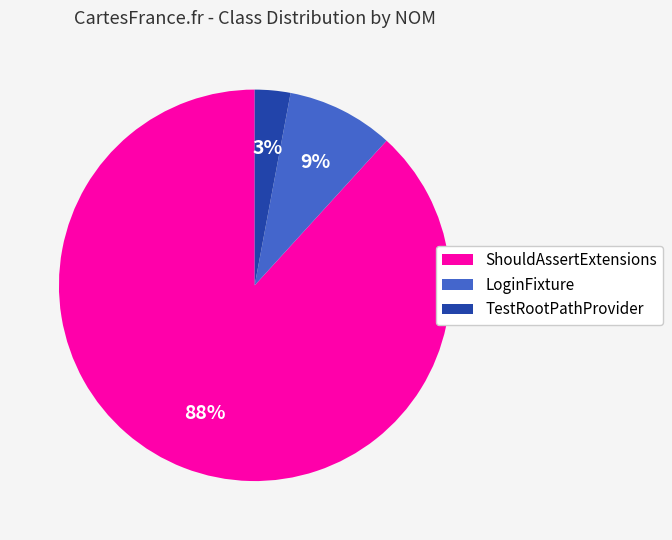

Is there any slice that represents more than half of the pie?

Yes